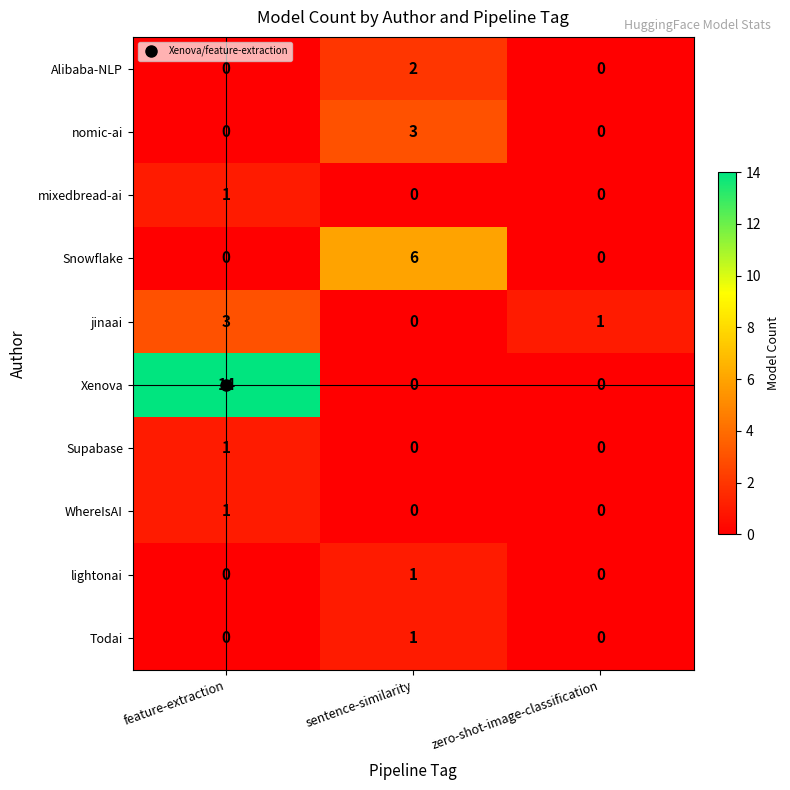

At which label is jinaai closest to 1?

zero-shot-image-classification